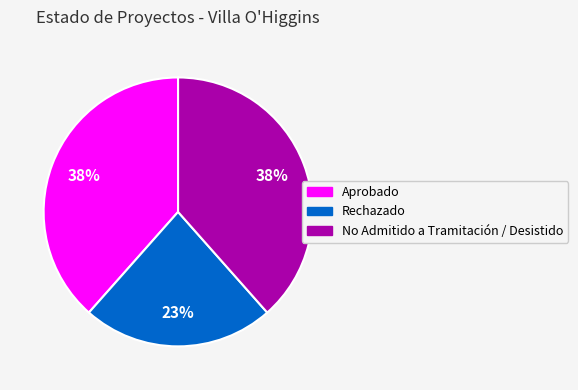

To the nearest percent, what is the difference between the largest and smallest slice percentages?

15%